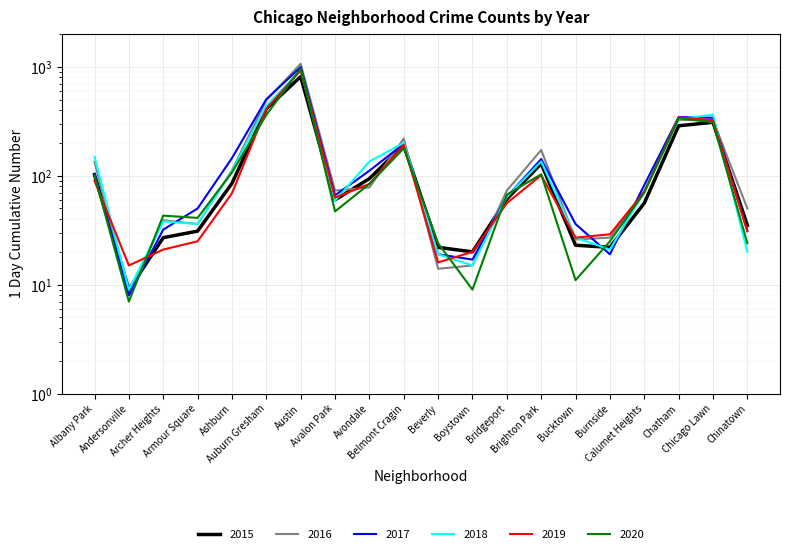

True or false: 2016 and 2015 intersect in this chart.

True